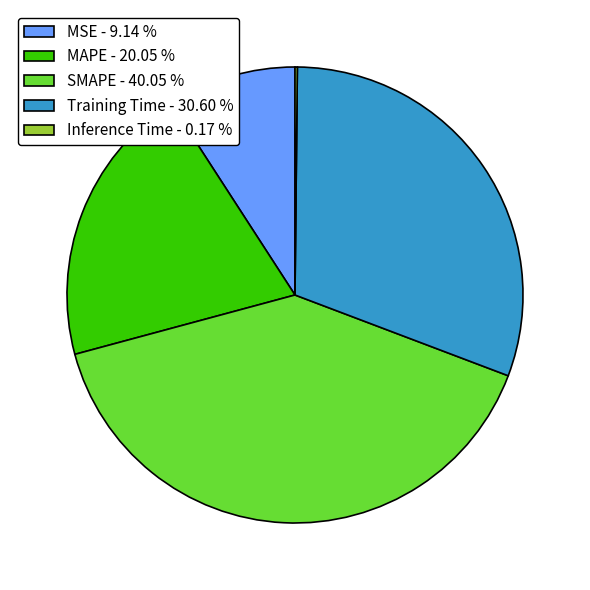

Does any single category account for the majority?

No